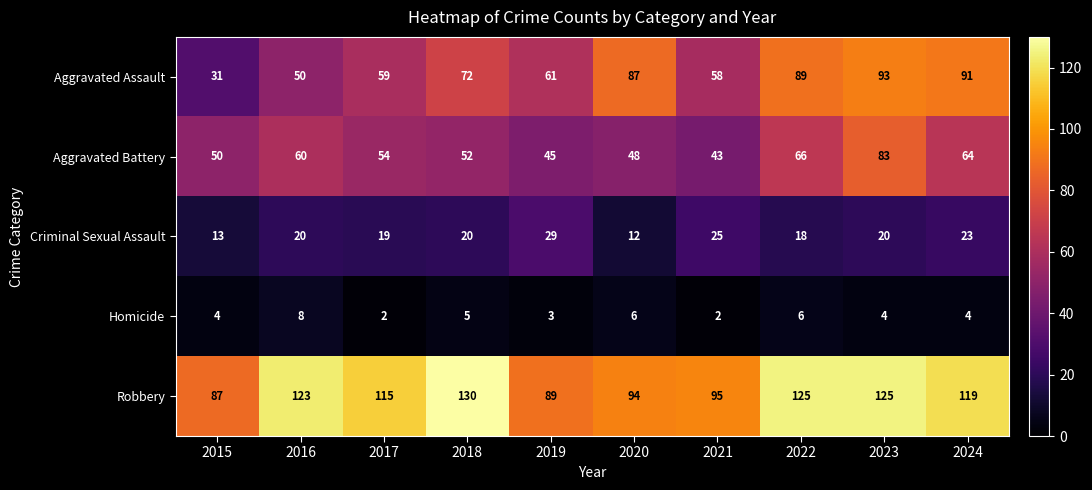

Which label corresponds to the largest value in the chart?

2018